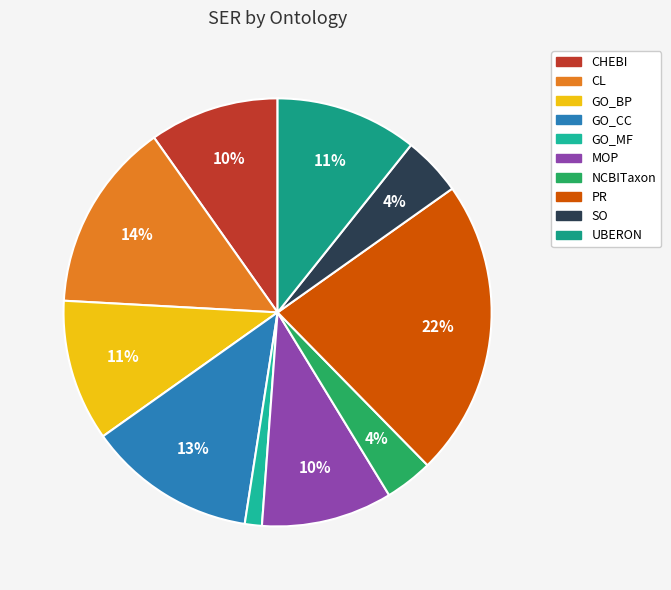

To the nearest percent, what is the average slice percentage?

10%